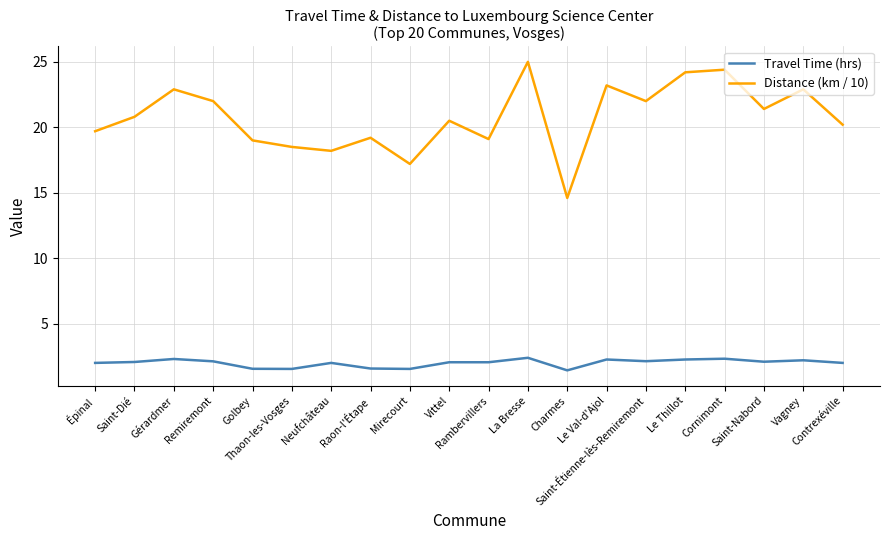

What is the average value of the Distance (km / 10) series?

20.8